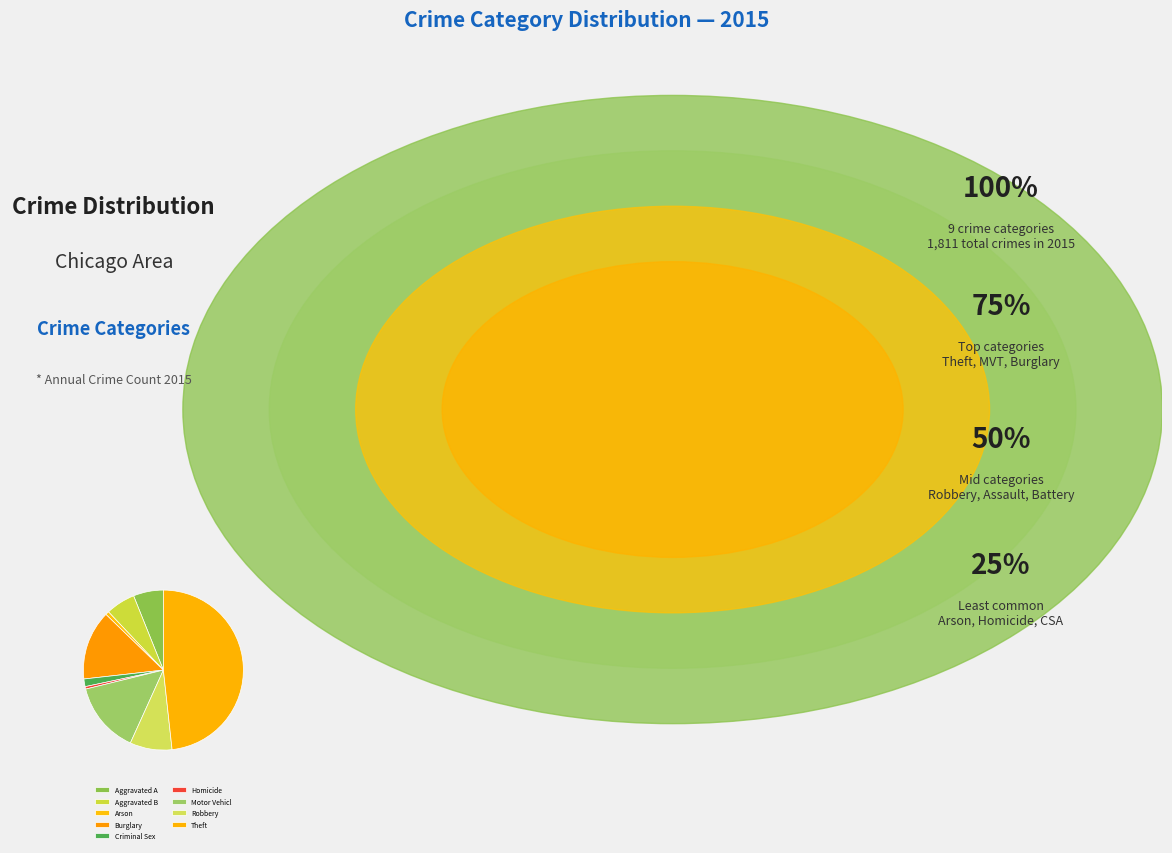

Count the number of slices in the pie.

9